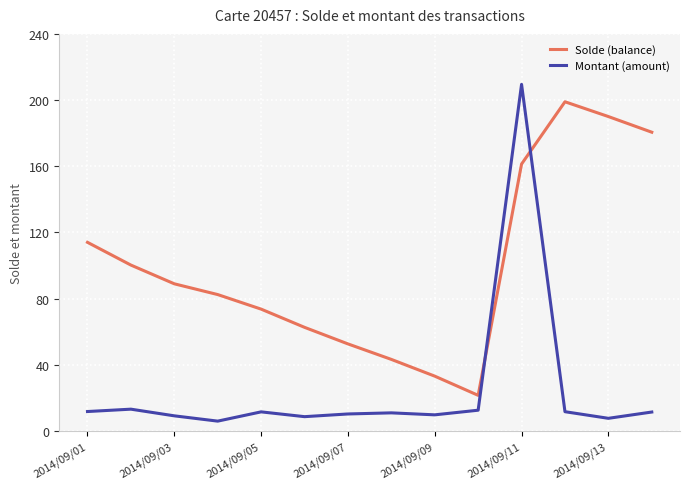

What is the smallest value displayed?

6.0